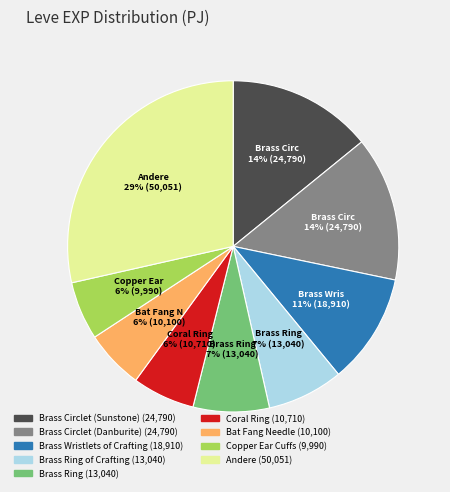

How many segments does this pie chart have?

9